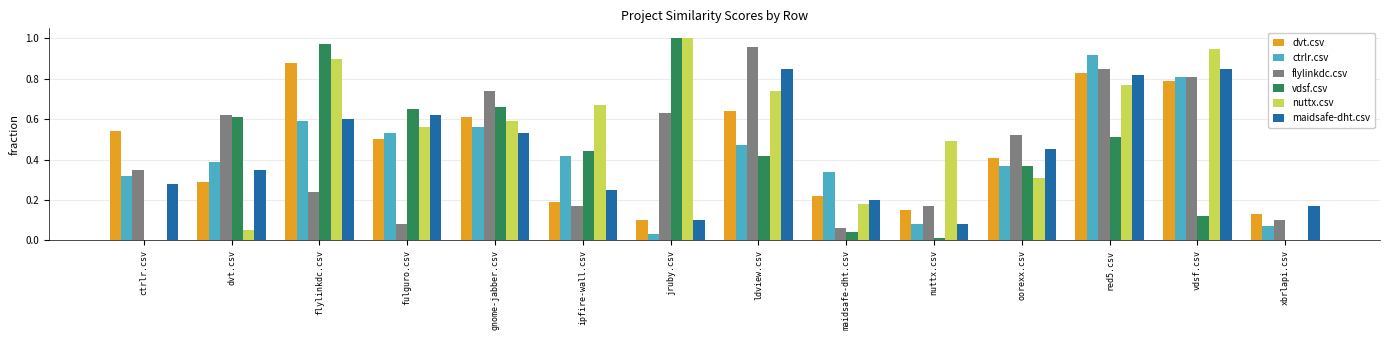

The maidsafe-dht.csv series shows 0.2 at jruby.csv. True or false?

False